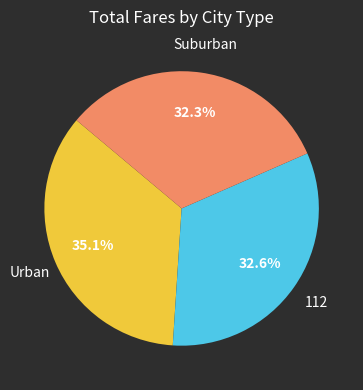

Does any single category account for the majority?

No